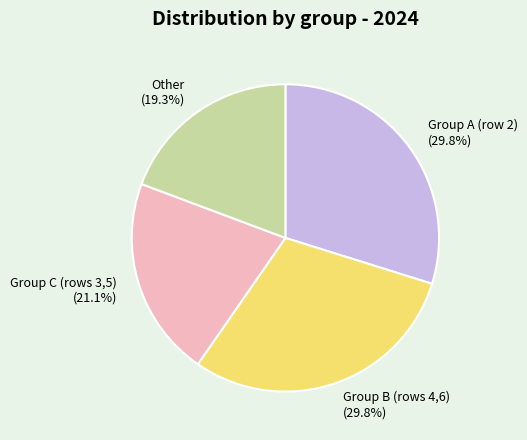

What is the smallest slice in the pie chart?

Other (19.3%)